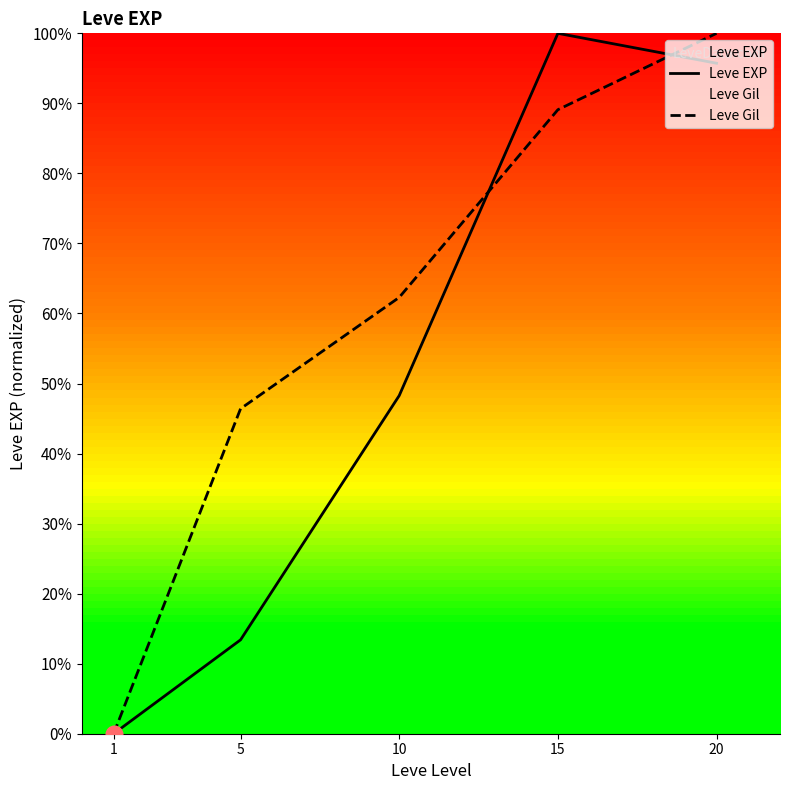

Reading left to right, what are all the values shown in this chart?

Leve EXP: 0.0	13.4	48.3	100.0	95.7
Leve Gil: 0.0	46.4	62.3	89.1	100.0